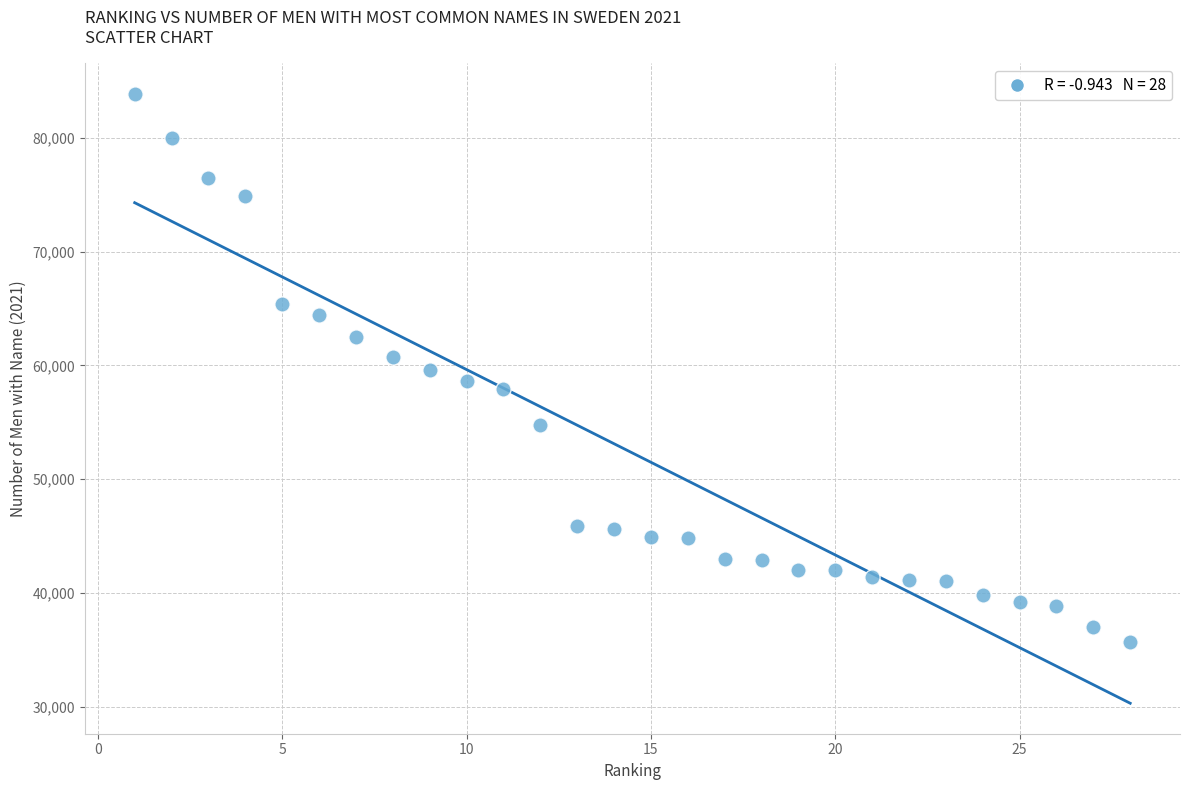

What is the range of Y values (max minus min)?

48116